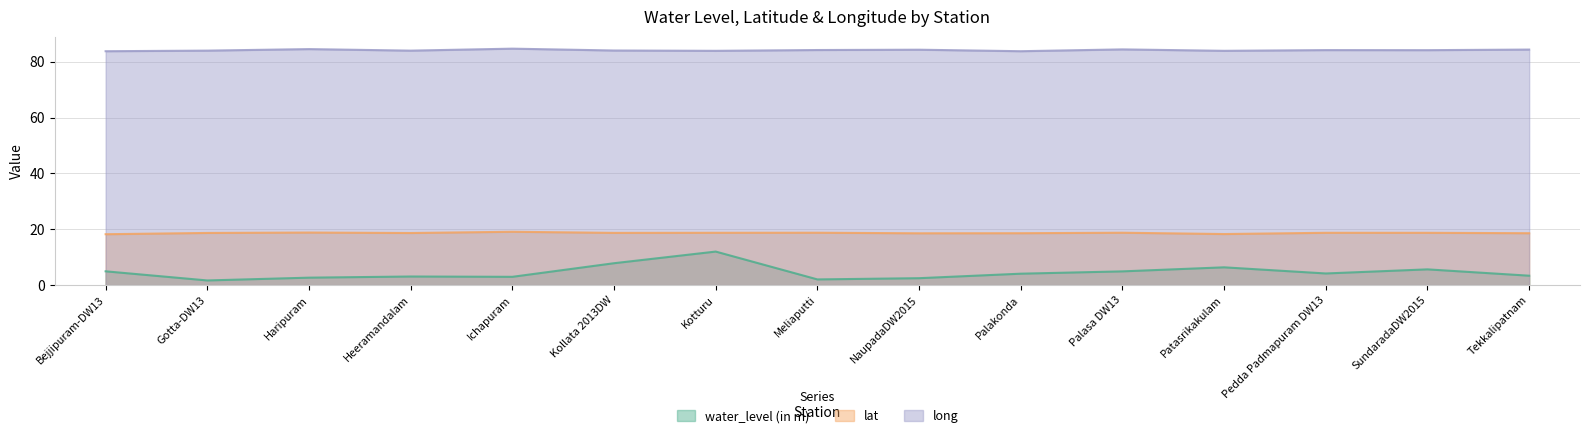

What value does the lat series have at Kollata 2013DW?

18.7